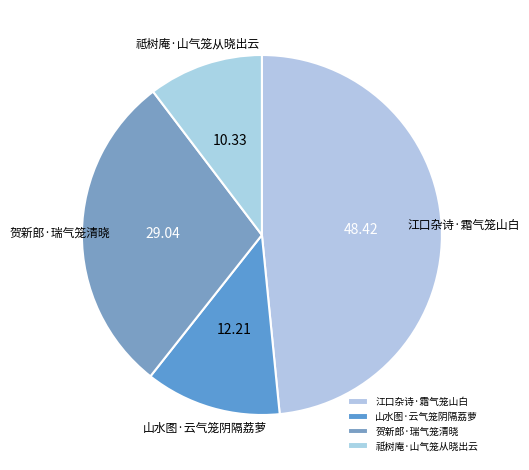

What is the ratio of the value at 祗树庵·山气笼从晓出云 to the value at 山水图·云气笼阴隔荔萝?

0.8